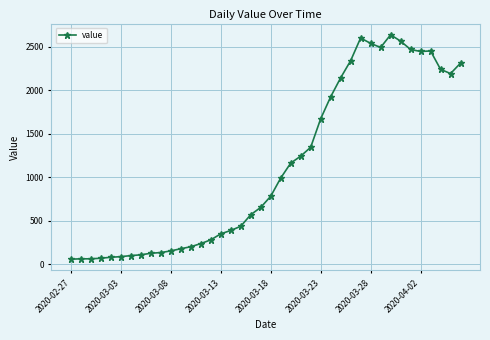

What is the sum of all values?

44980